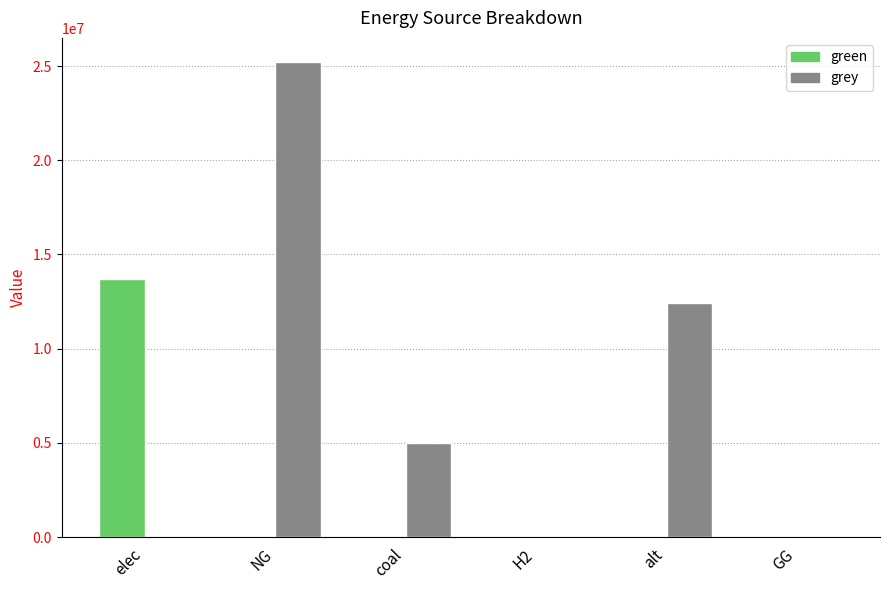

What value does the grey series have at alt?

12444121.0